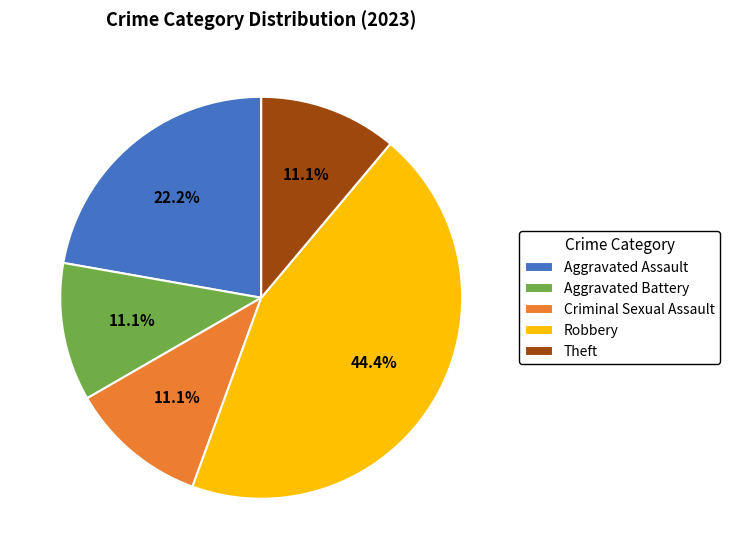

How many slices are in this pie chart?

5